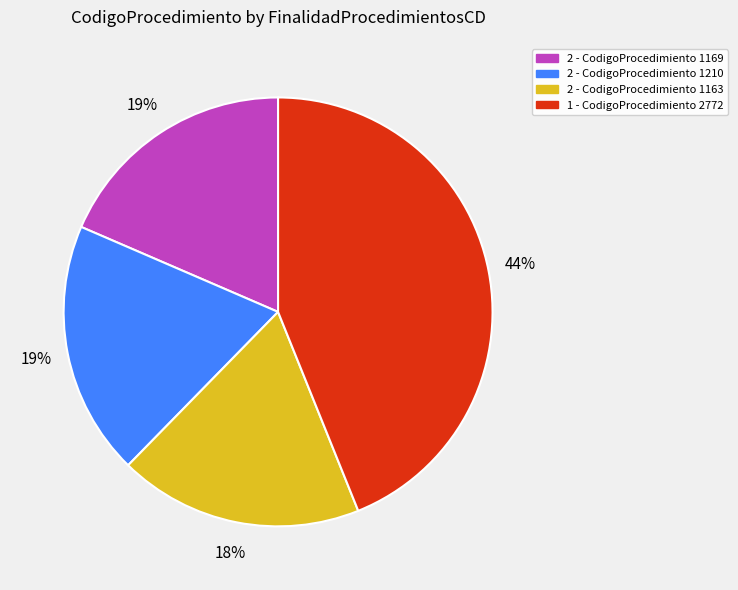

To the nearest percent, what percentage of the pie is 2 - CodigoProcedimiento 1210?

19%